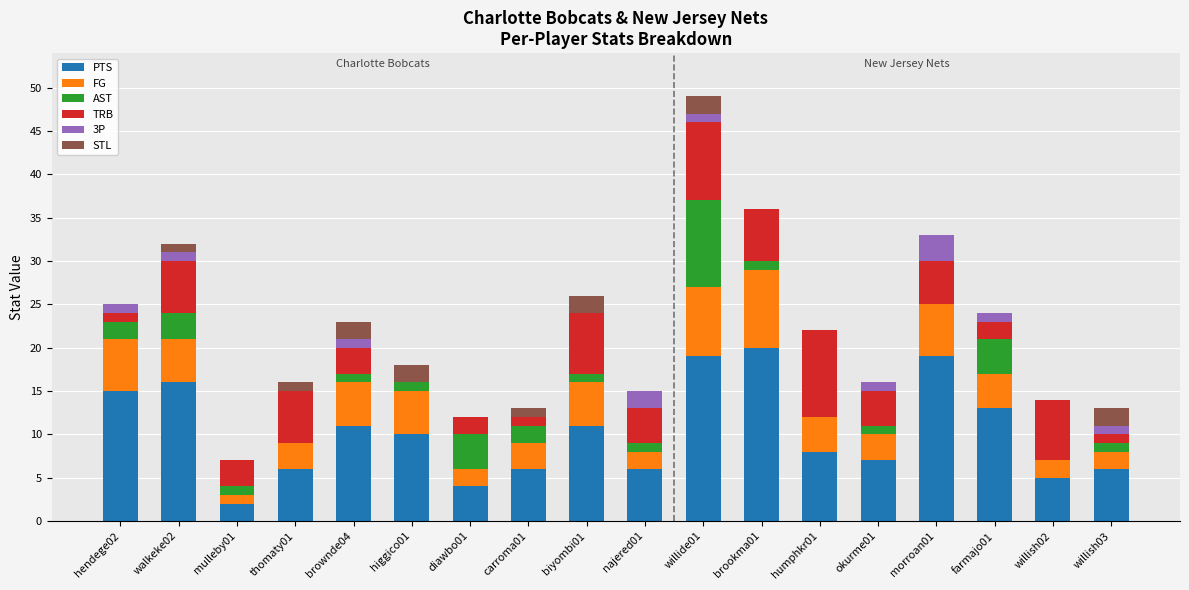

Are the bars grouped side by side (vs. stacked)?

No